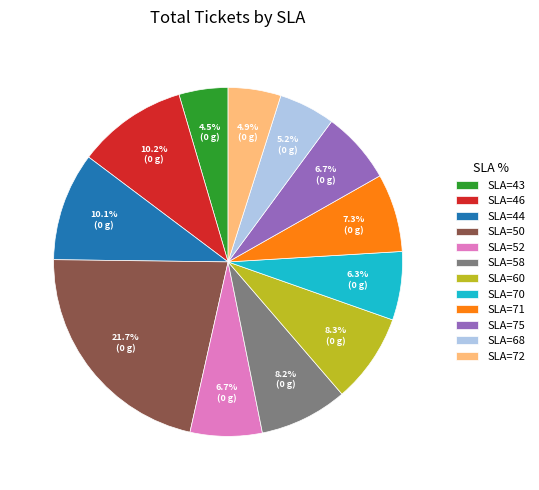

Which has a higher value, SLA=70 or SLA=71?

SLA=71